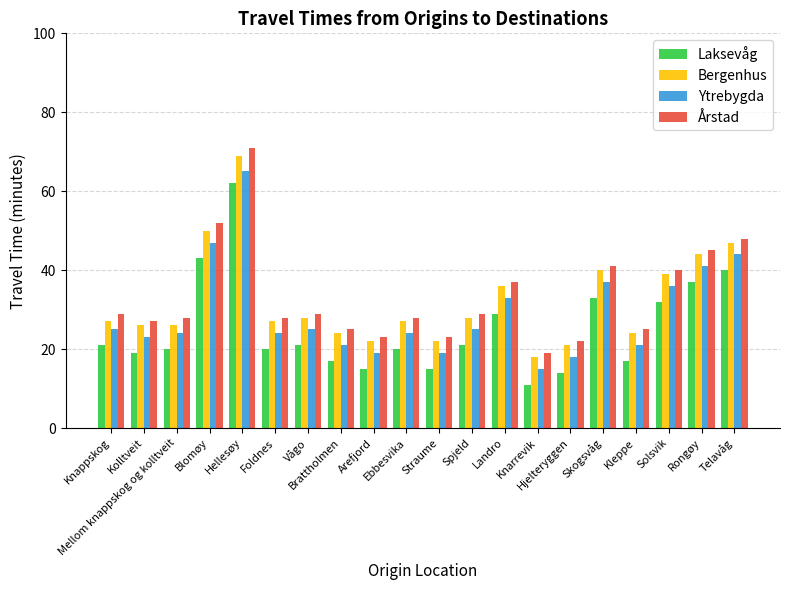

At which label is Laksevåg closest to 36?

Rongøy